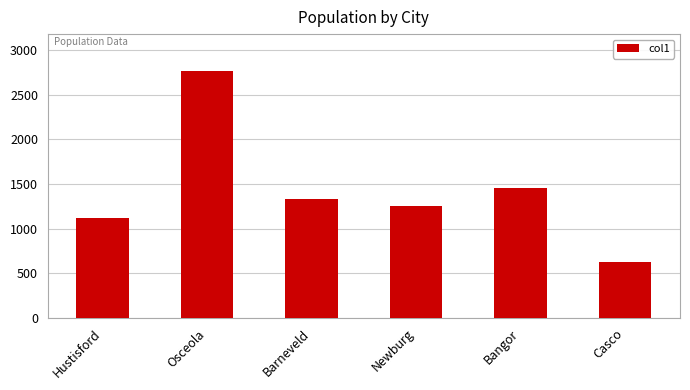

The value at Newburg is 1254. True or false?

True